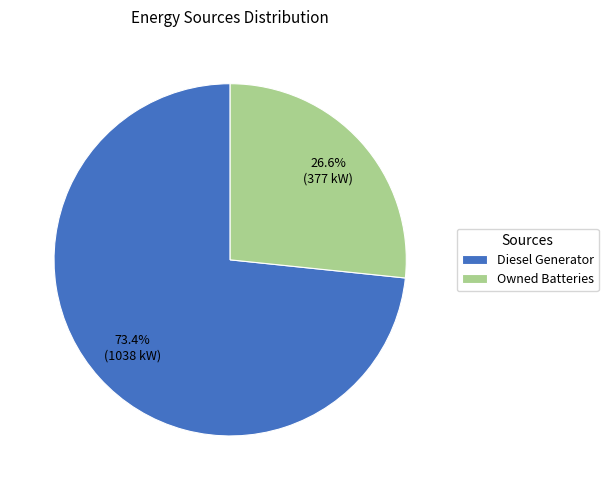

How many slices are in this pie chart?

2